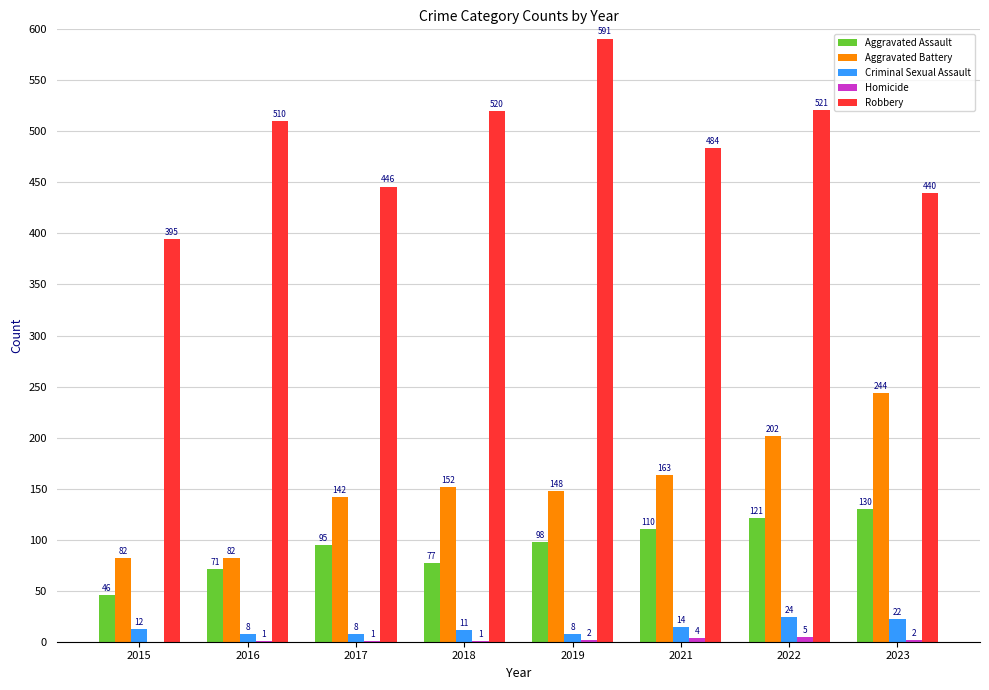

The Robbery series shows 591 at 2019. True or false?

True